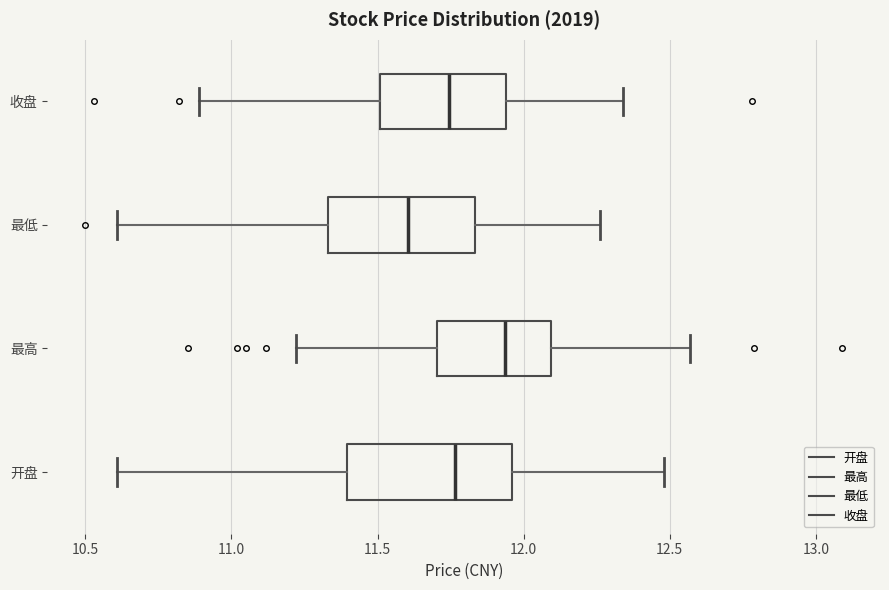

Which box has the furthest to the right median line?

最高